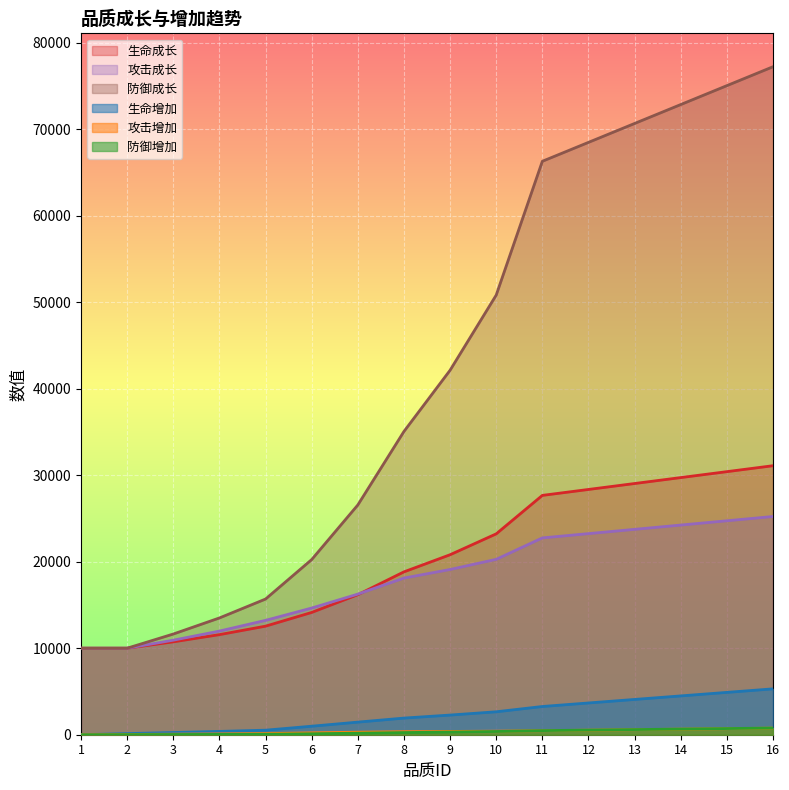

Rank the series by their maximum value, from lowest to highest.

攻击增加, 防御增加, 生命增加, 攻击成长, 生命成长, 防御成长